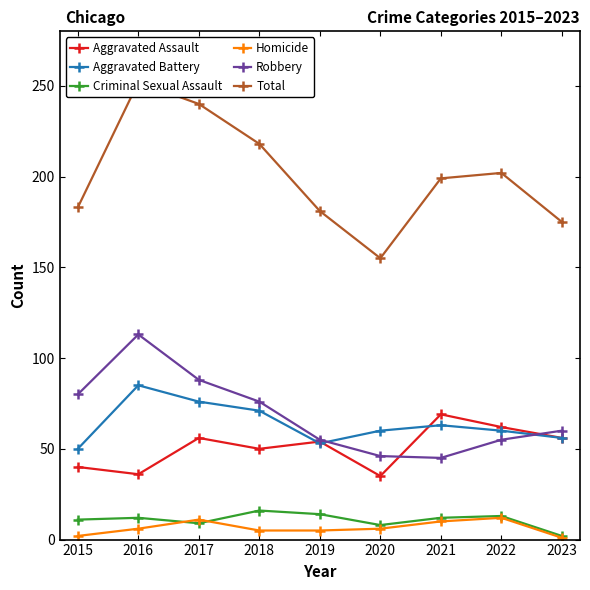

What is the value of the Criminal Sexual Assault point at the 4th from the left?

16